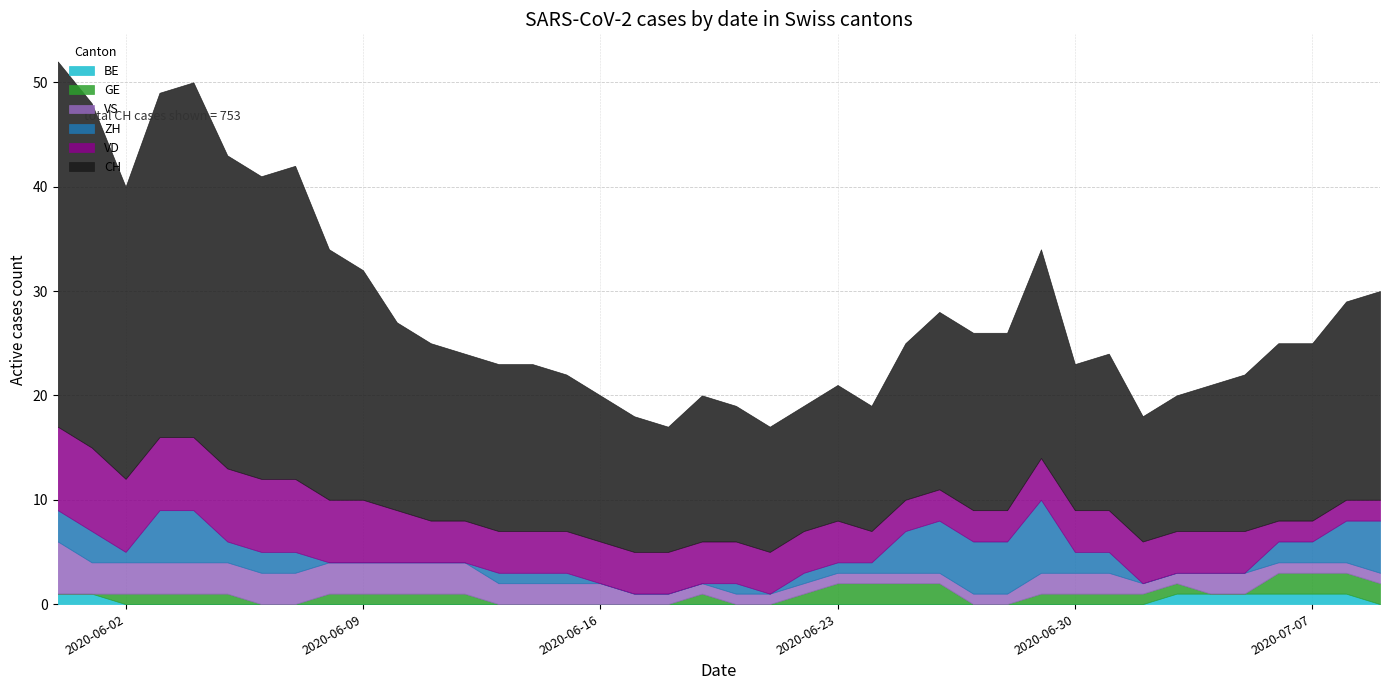

Which label corresponds to the largest value in the chart?

2020-05-31